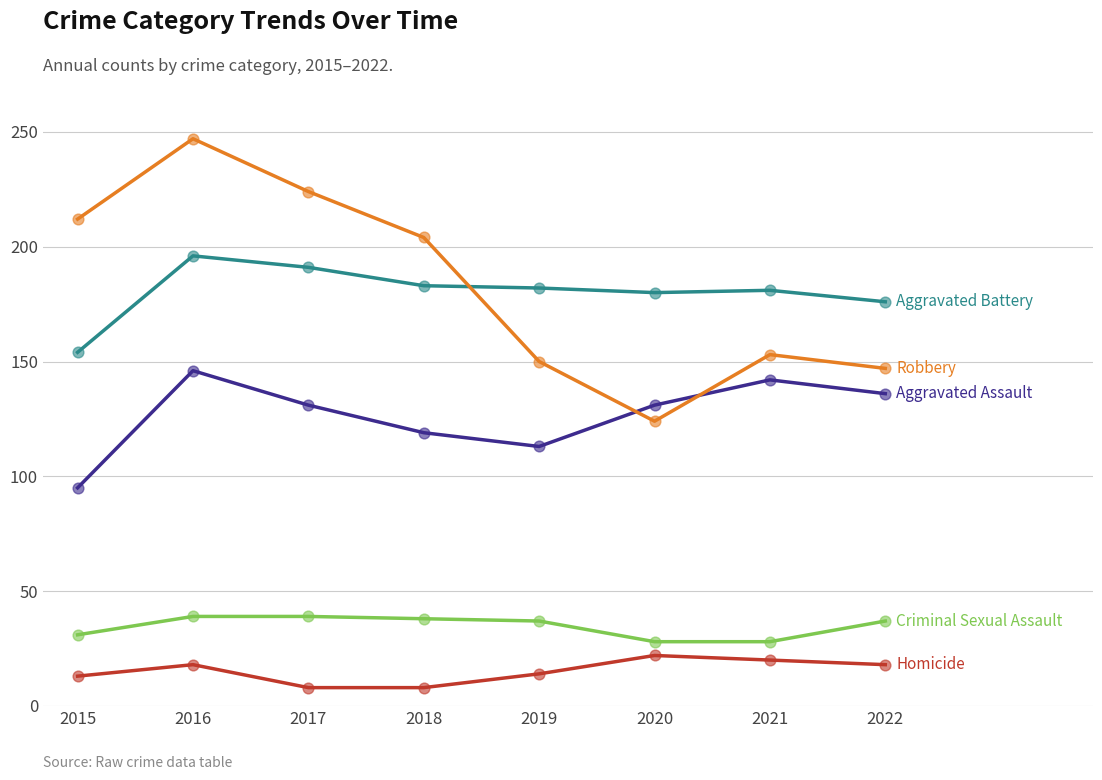

At which category is the sum across all series the highest?

2016